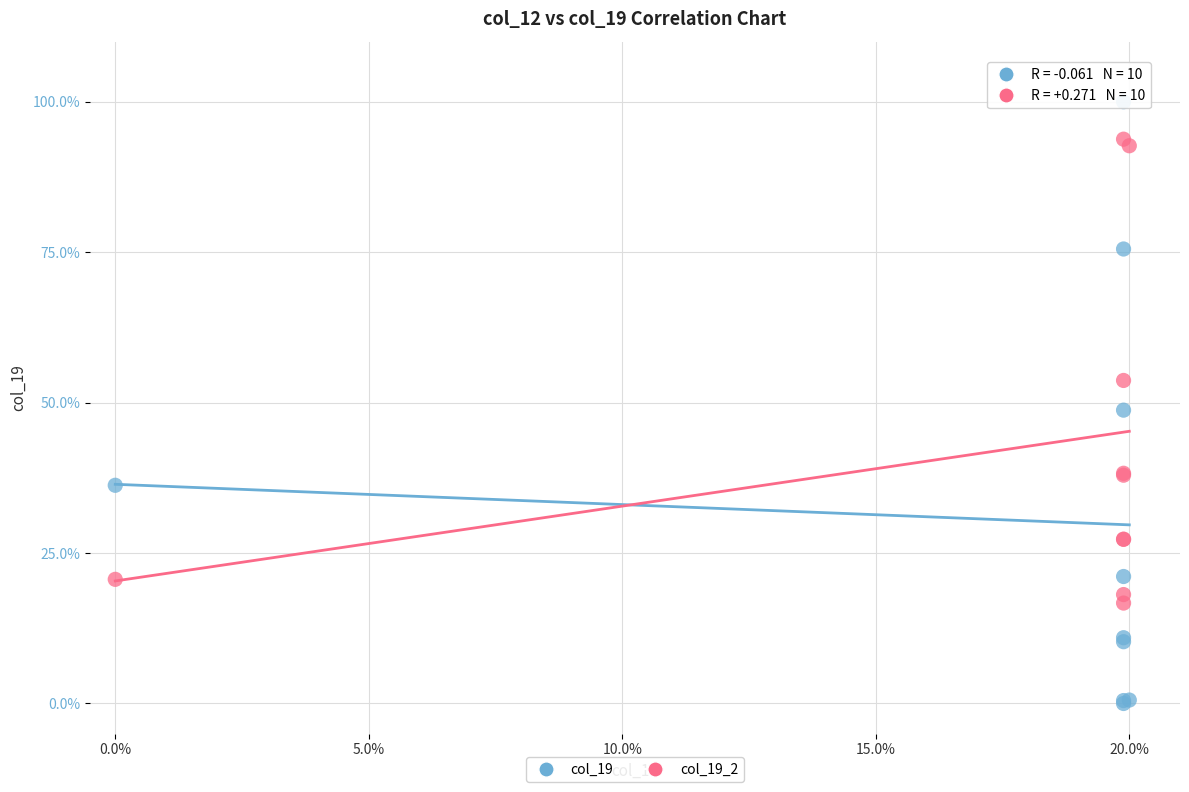

Across all series, what Y value is closest to 50?

48.7